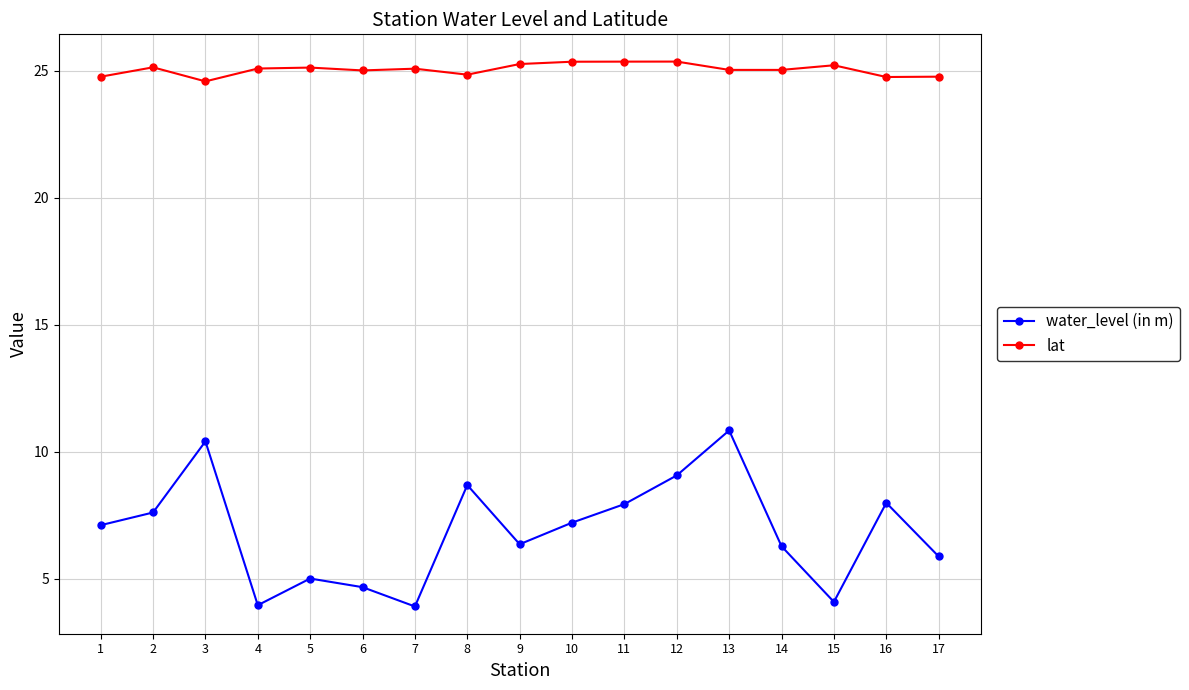

List the series in order of their overall mean, highest first.

lat, water_level (in m)